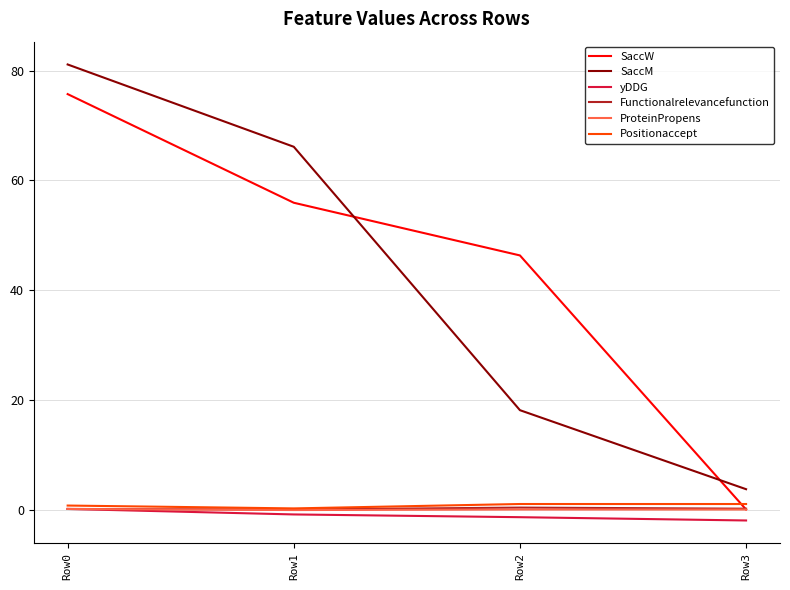

At which label does SaccW reach its peak?

Row0